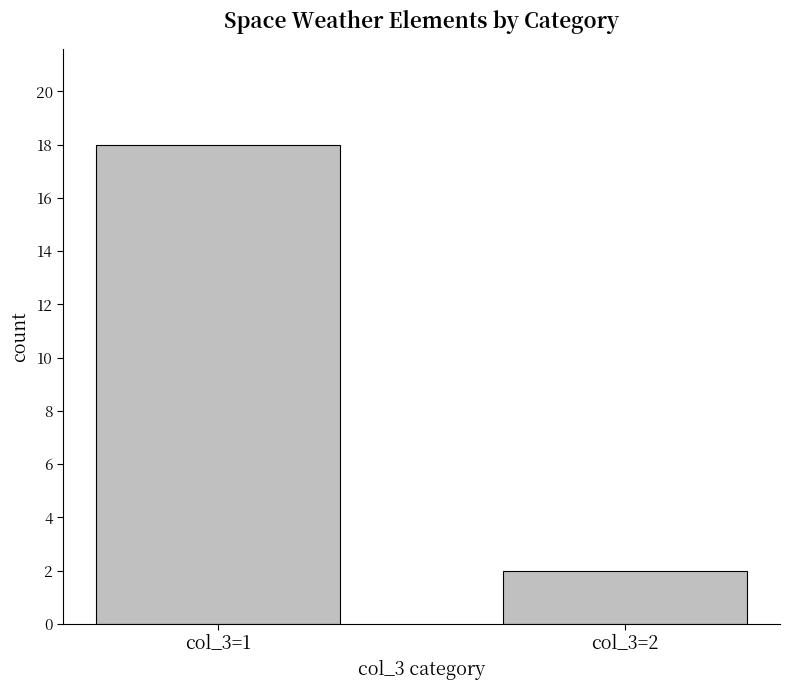

Rank the categories by value from highest to lowest.

col_3=1, col_3=2